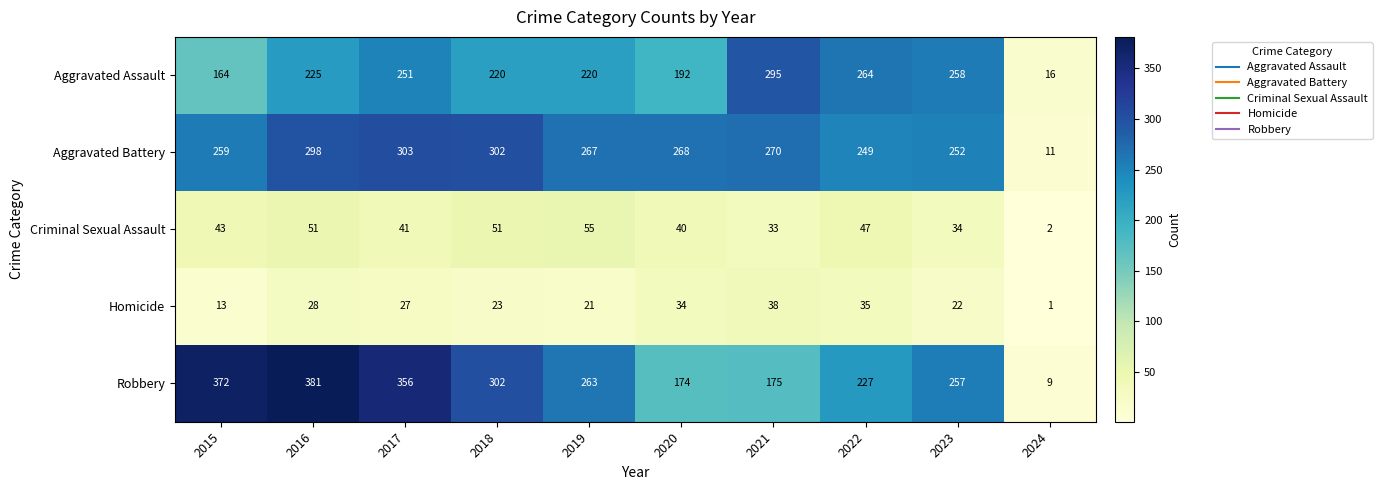

Which category has the lowest value in the Robbery series?

2024